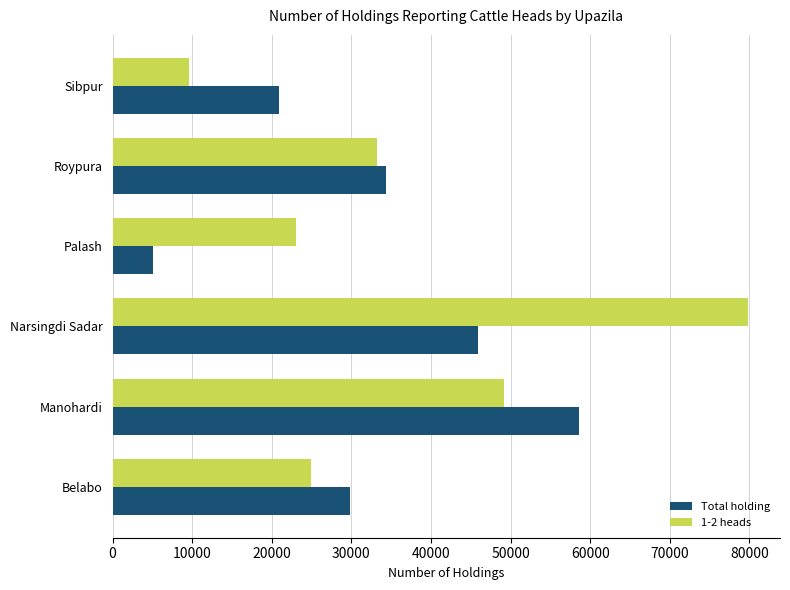

How many distinct data groups are displayed?

2